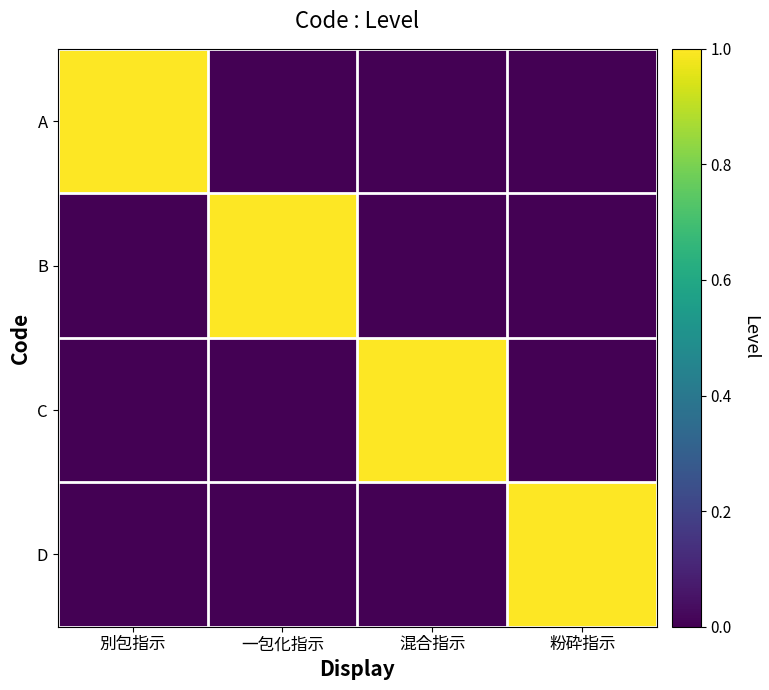

List the series in order of their peak value, lowest first.

A, B, C, D